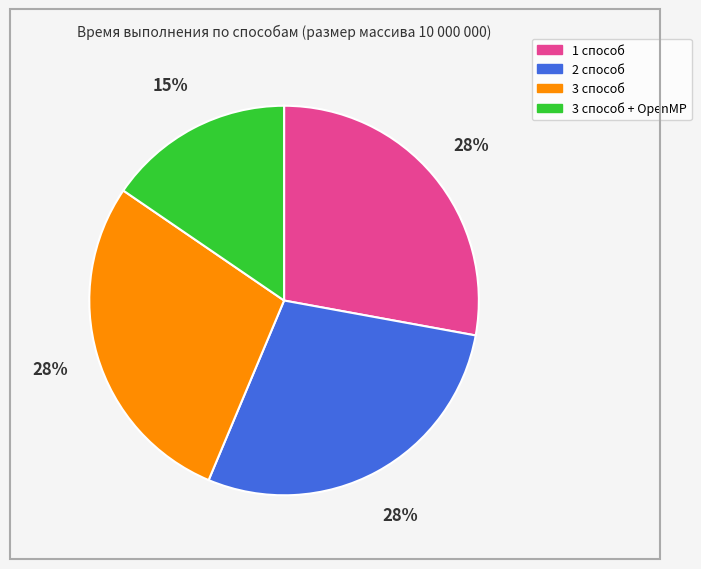

What is the smallest slice in the pie chart?

3 способ + OpenMP